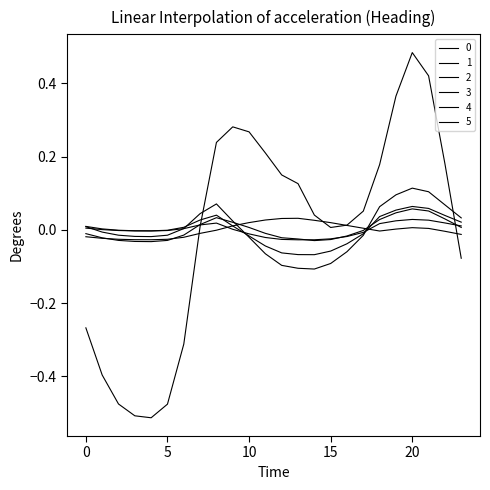

How many lines are shown in the chart?

6